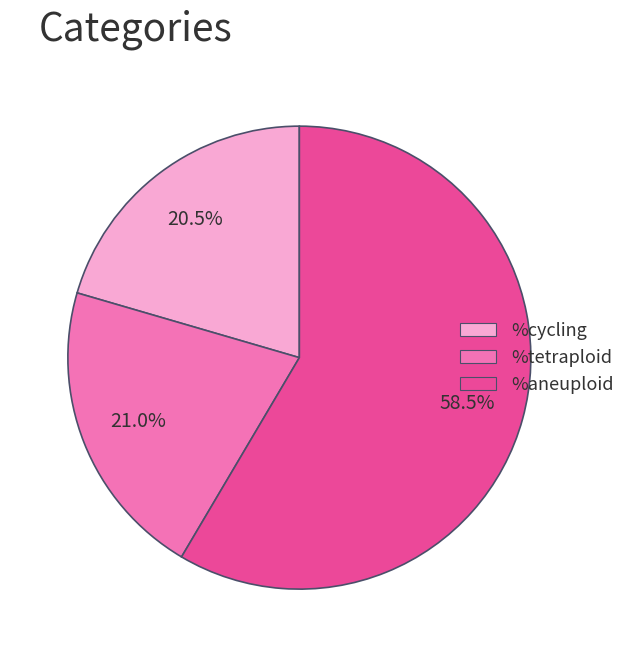

Is it true that %tetraploid is 21% of the pie?

True